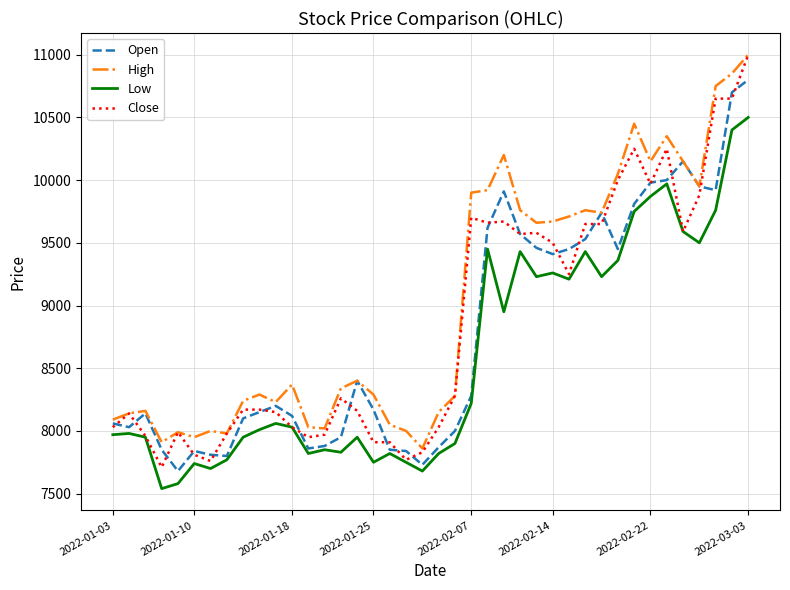

True or false: High has more than 1 interior local peaks.

True